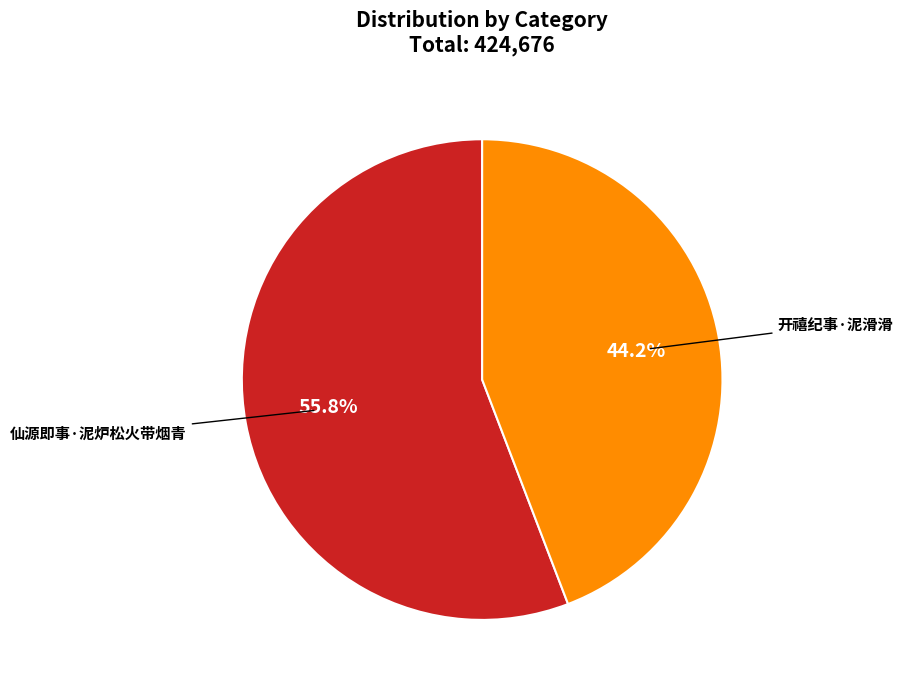

What percentage do 仙源即事·泥炉松火带烟青 and 开禧纪事·泥滑滑 together represent?

100.0%